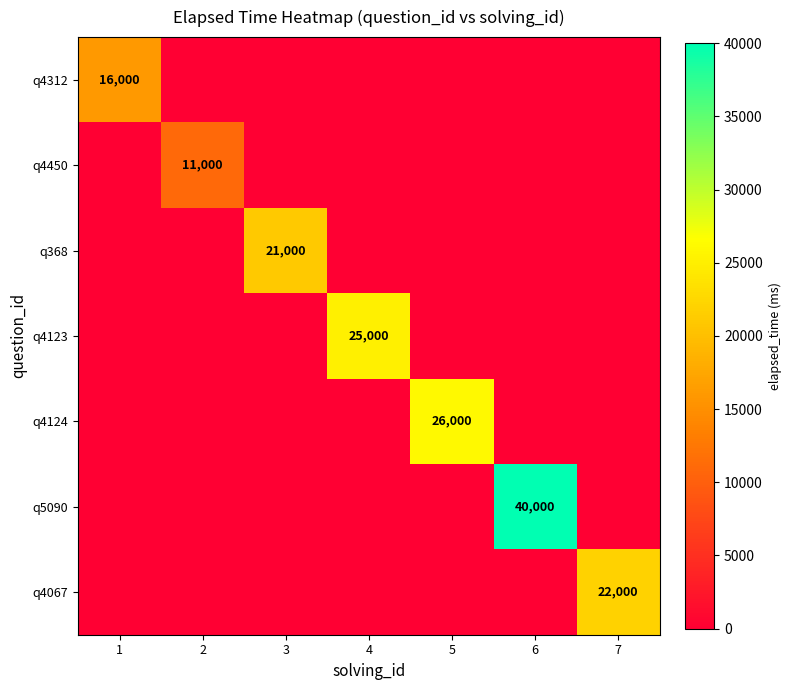

Is it true that q4312 equals 16000 at 1?

True